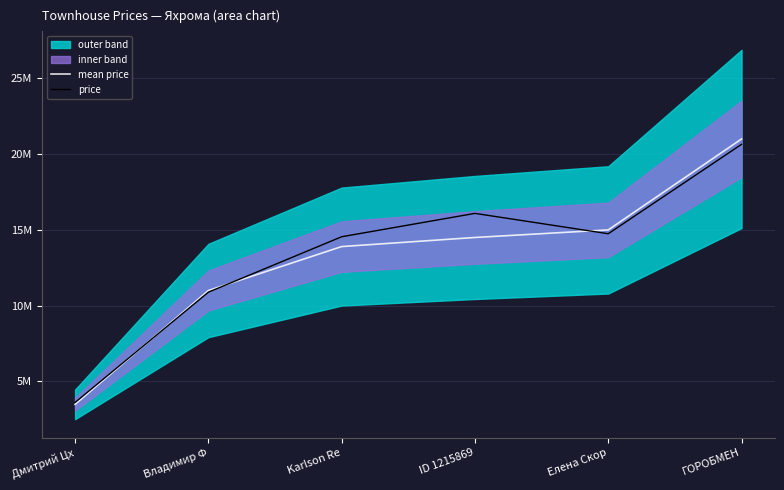

Where does the price series first go above 14747114?

ID 1215869